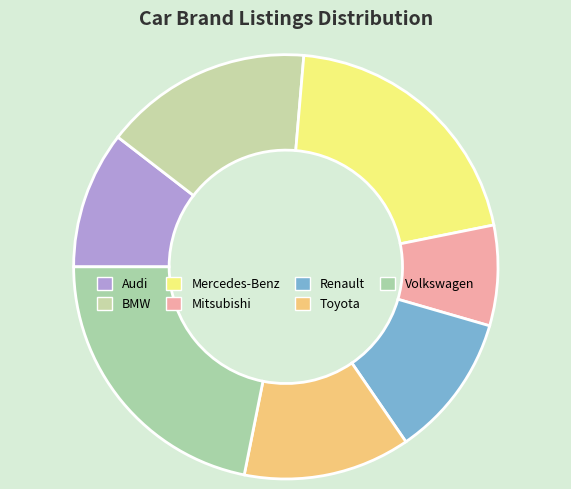

Do Volkswagen and BMW together represent more than half of the pie?

No